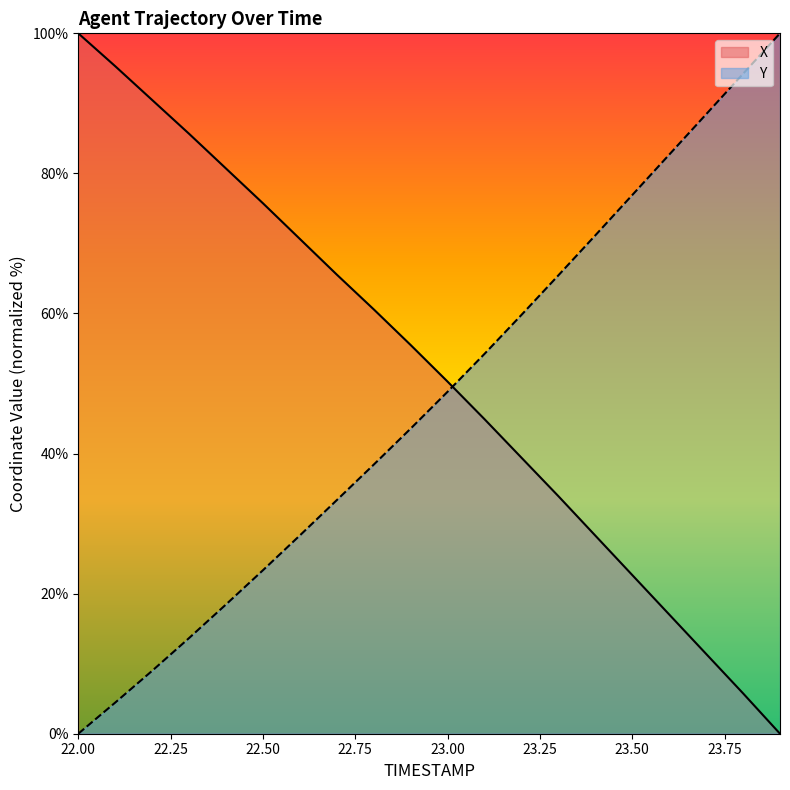

What is the greatest value displayed?

100.0